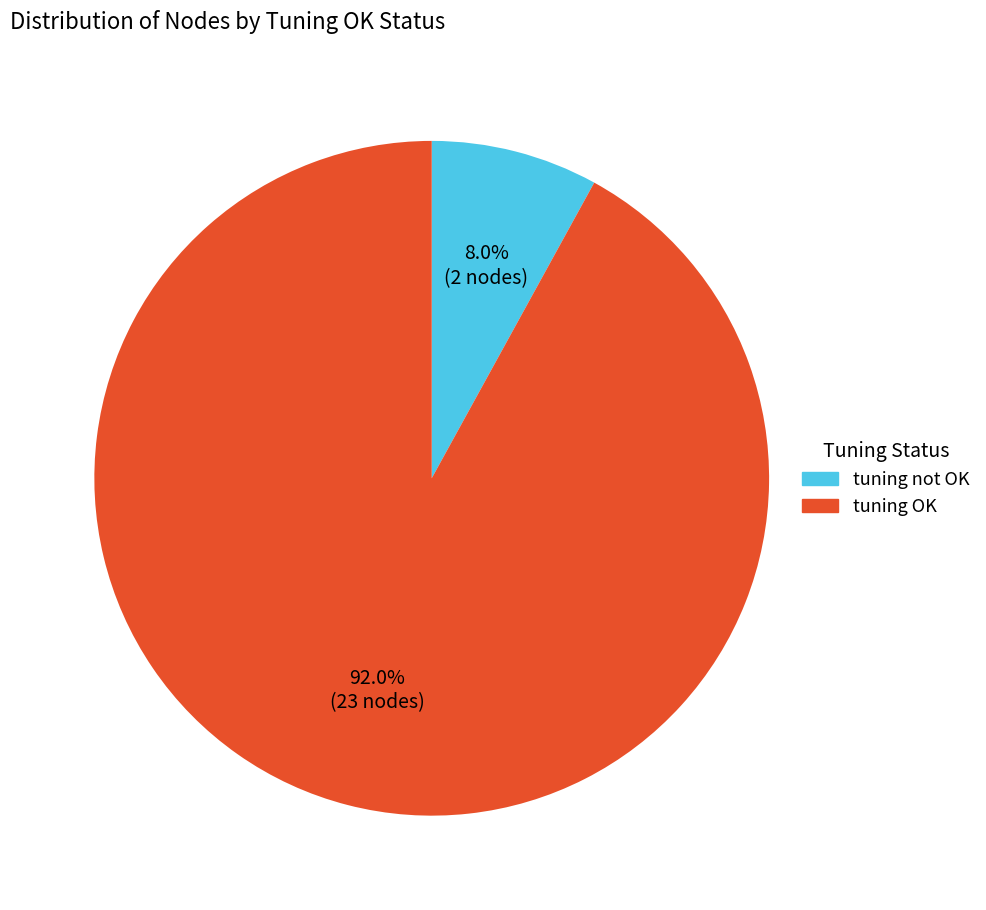

Is there any slice that represents more than half of the pie?

Yes